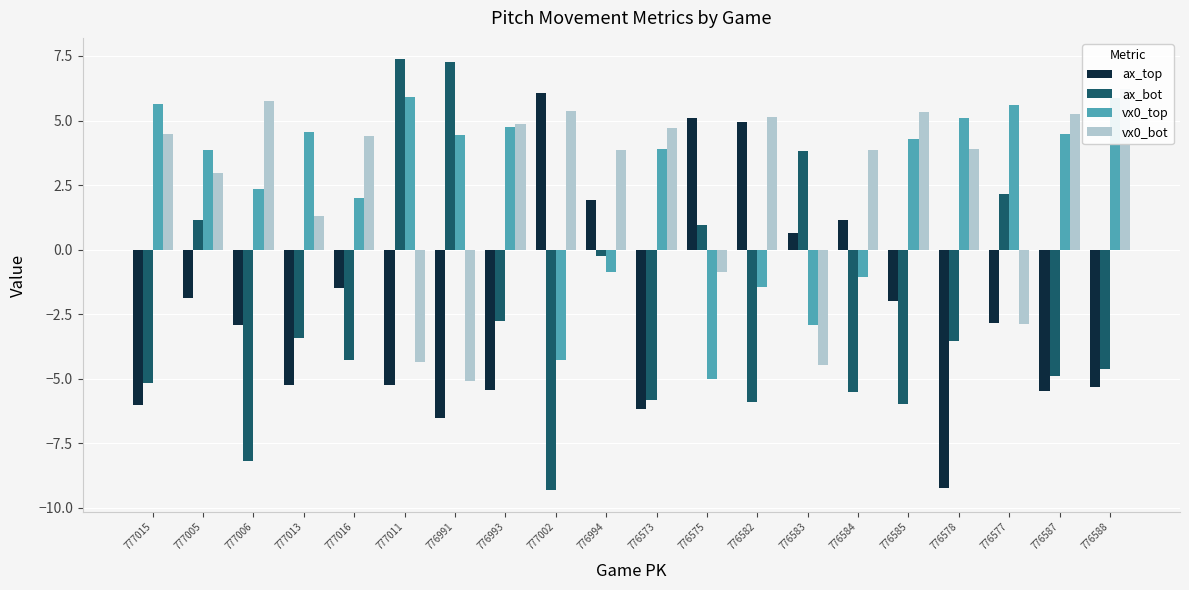

The ax_bot series shows -0.2 at 776994. True or false?

True